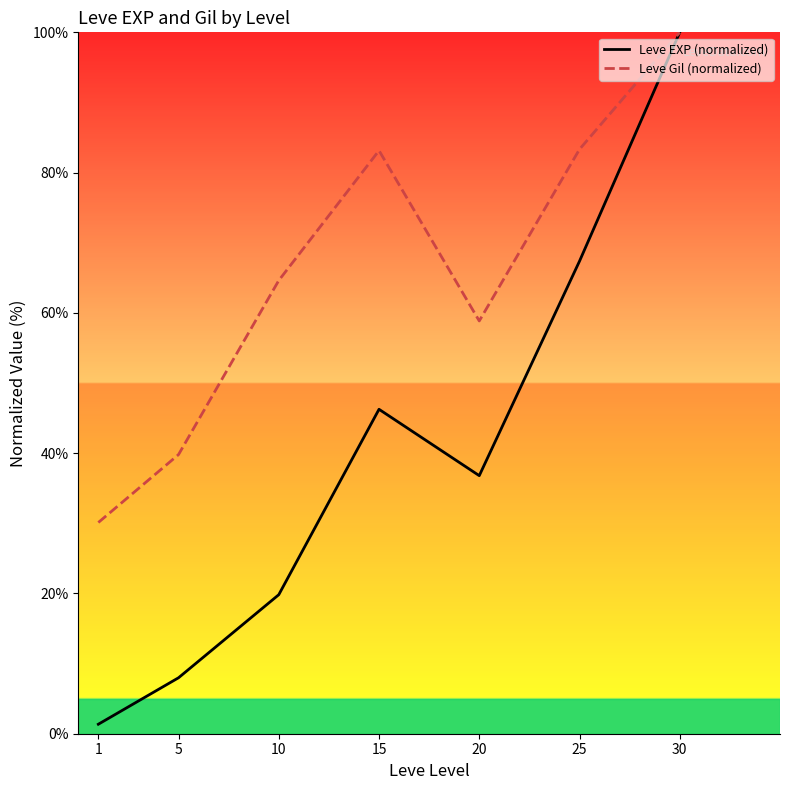

The Leve Gil (normalized) series shows 64.6 at 10. True or false?

True